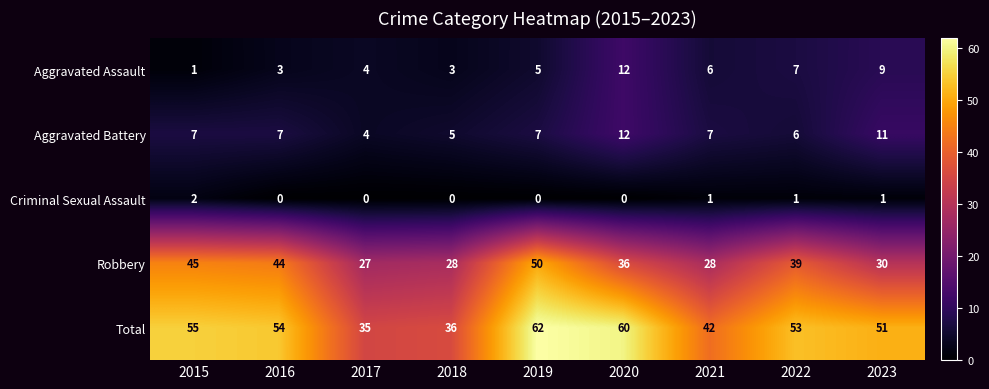

True or false: Aggravated Assault has a value of 4 at 2017.

True